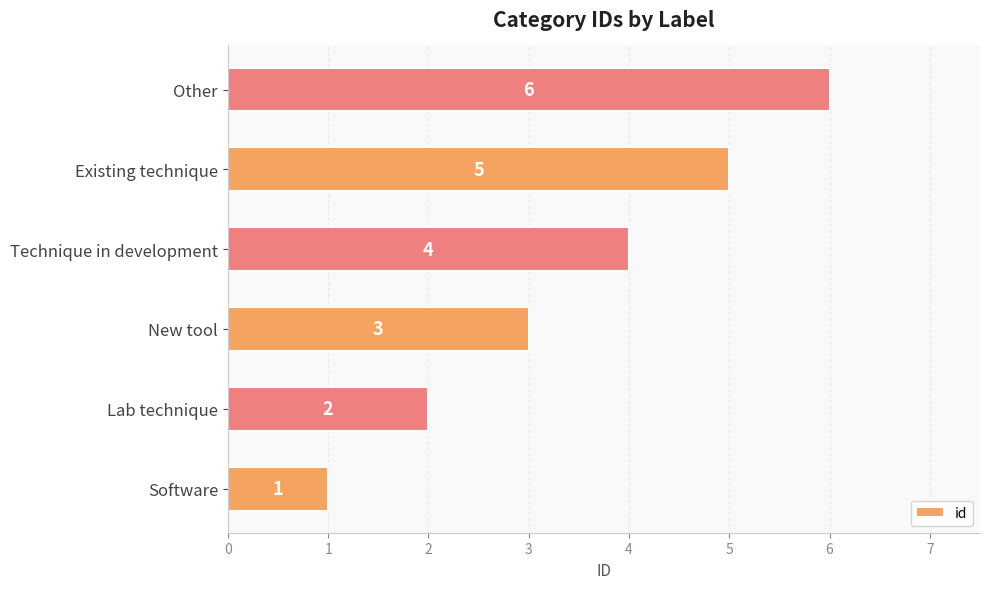

List the labels in order of value, smallest first.

Software, Lab technique, New tool, Technique in development, Existing technique, Other